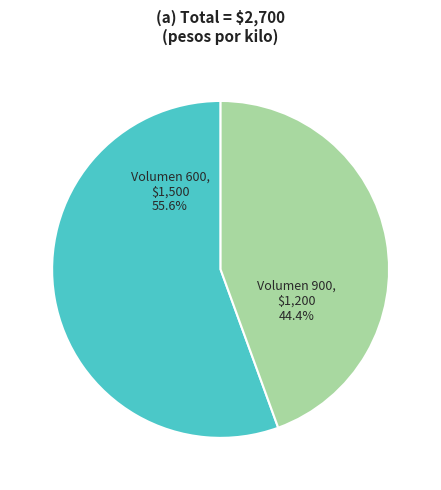

Is there a majority slice in this chart?

Yes